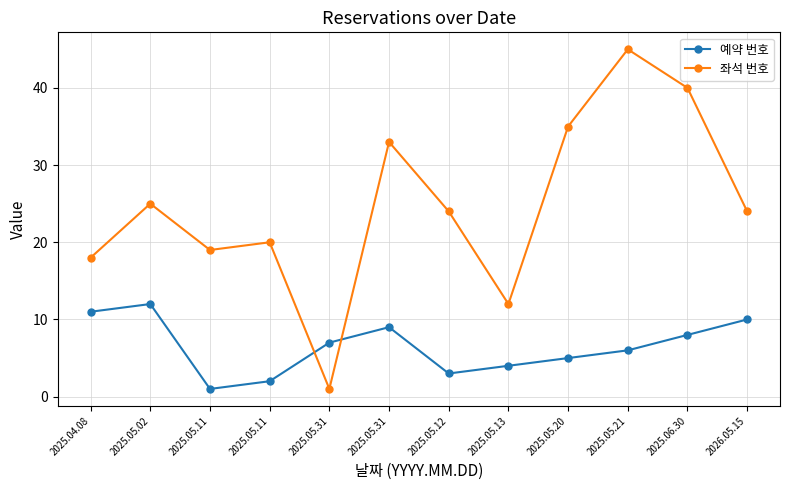

The value of 예약 번호 at 2025.05.21 is 6. True or false?

True